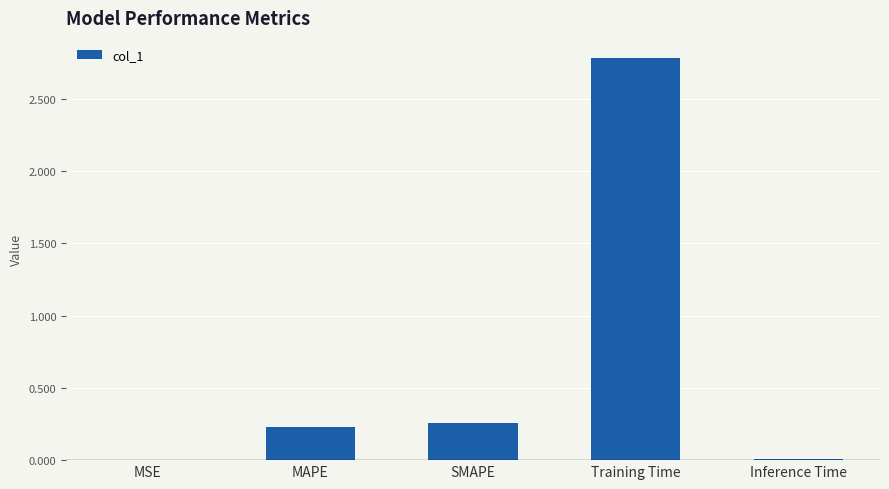

What is the average value?

0.7